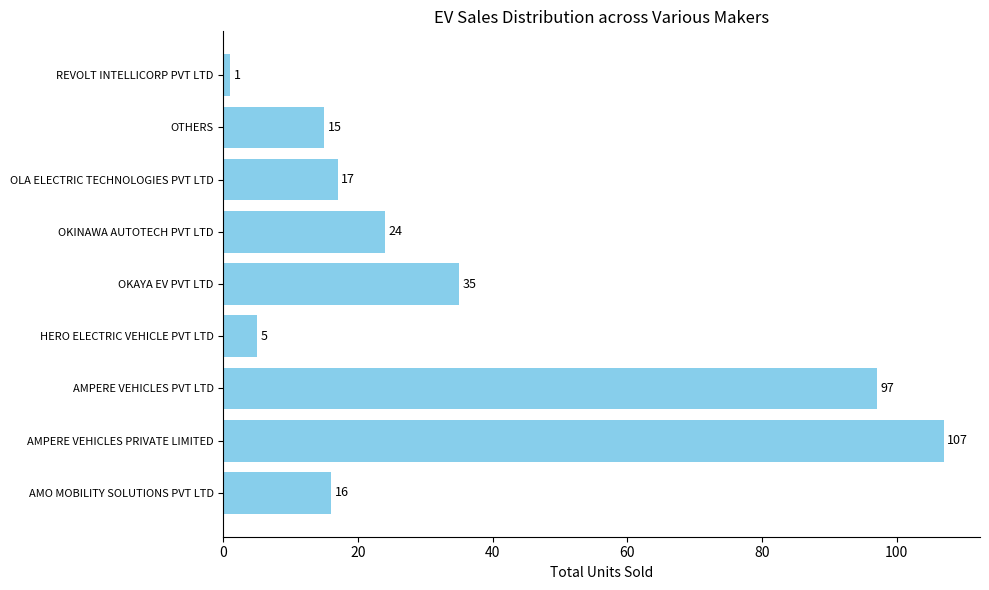

The value at AMPERE VEHICLES PRIVATE LIMITED is 107. True or false?

True